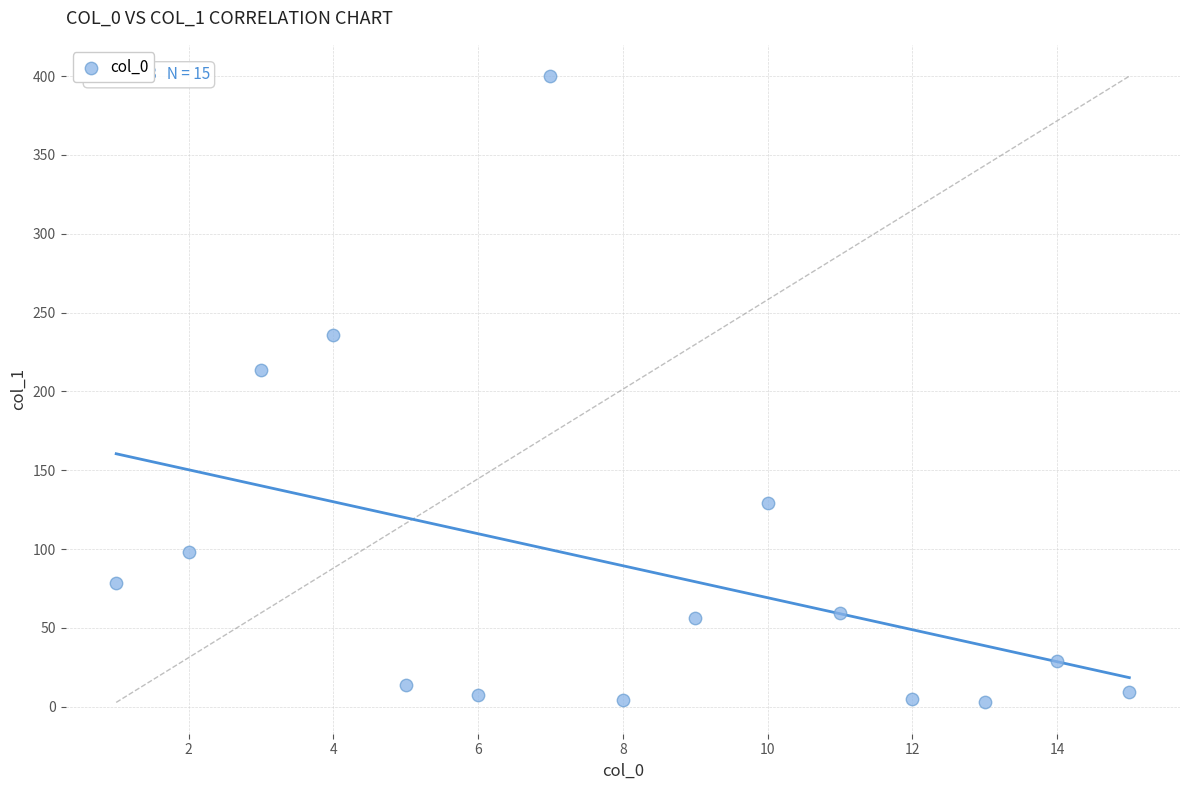

What Y value in the scatter plot is closest to 201?

213.7